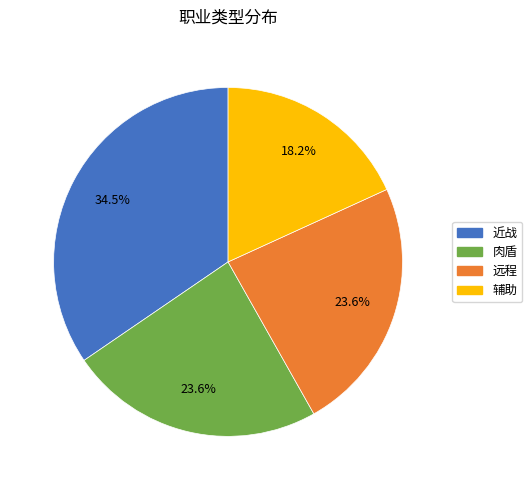

Does any single category account for the majority?

No